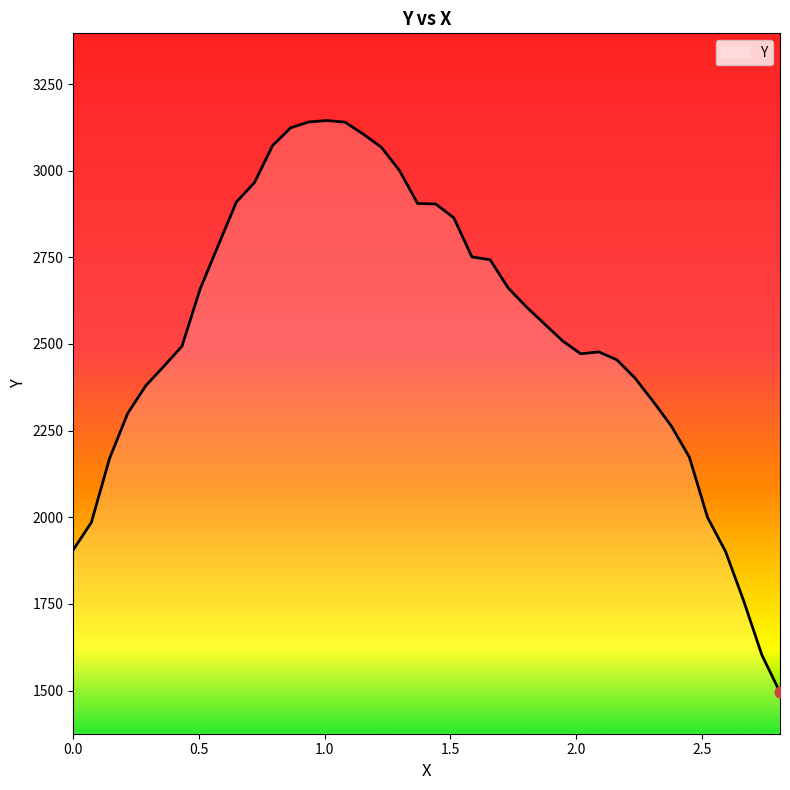

What is the greatest value displayed?

3144.6